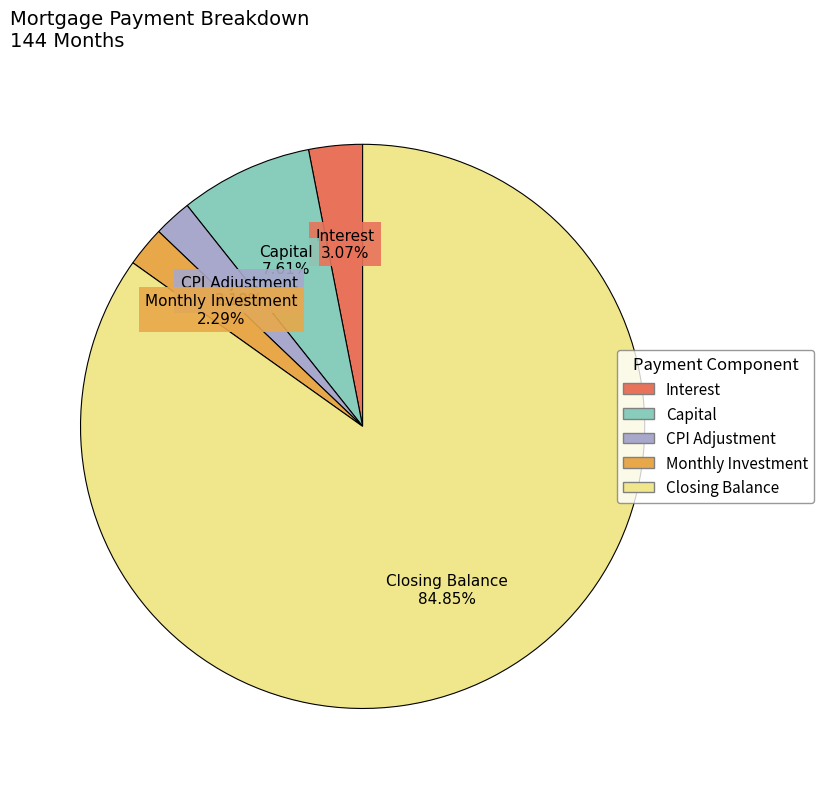

Is there any slice that represents more than half of the pie?

Yes